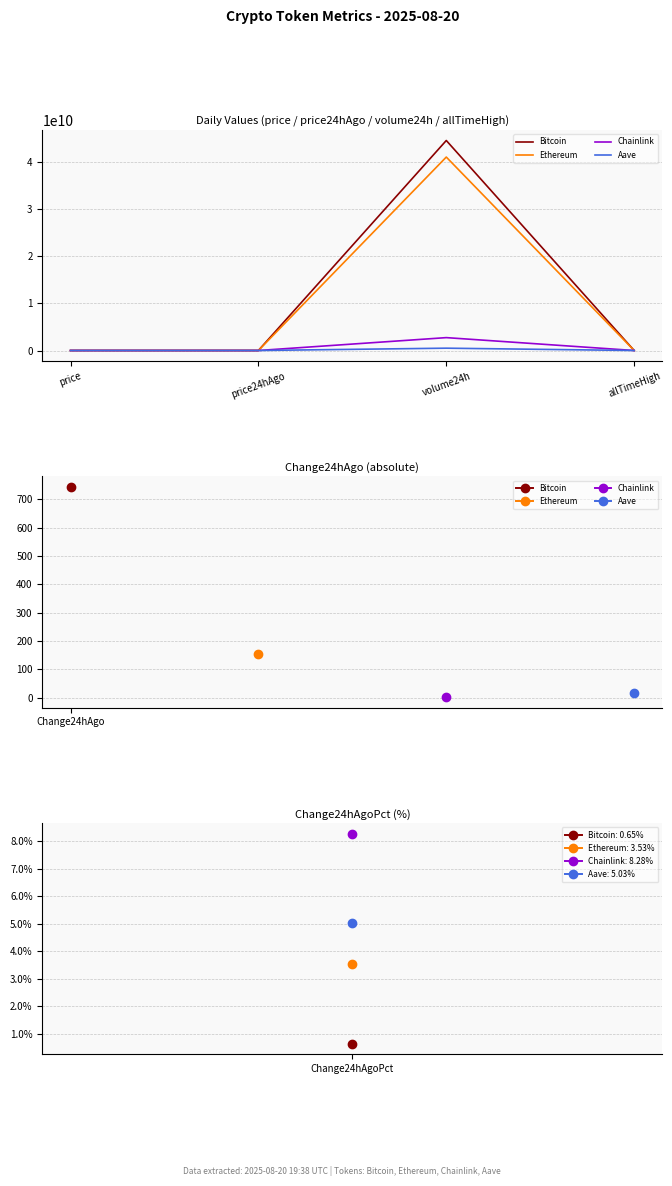

Rank the series by their maximum value, from lowest to highest.

Aave, Chainlink, Ethereum, Bitcoin